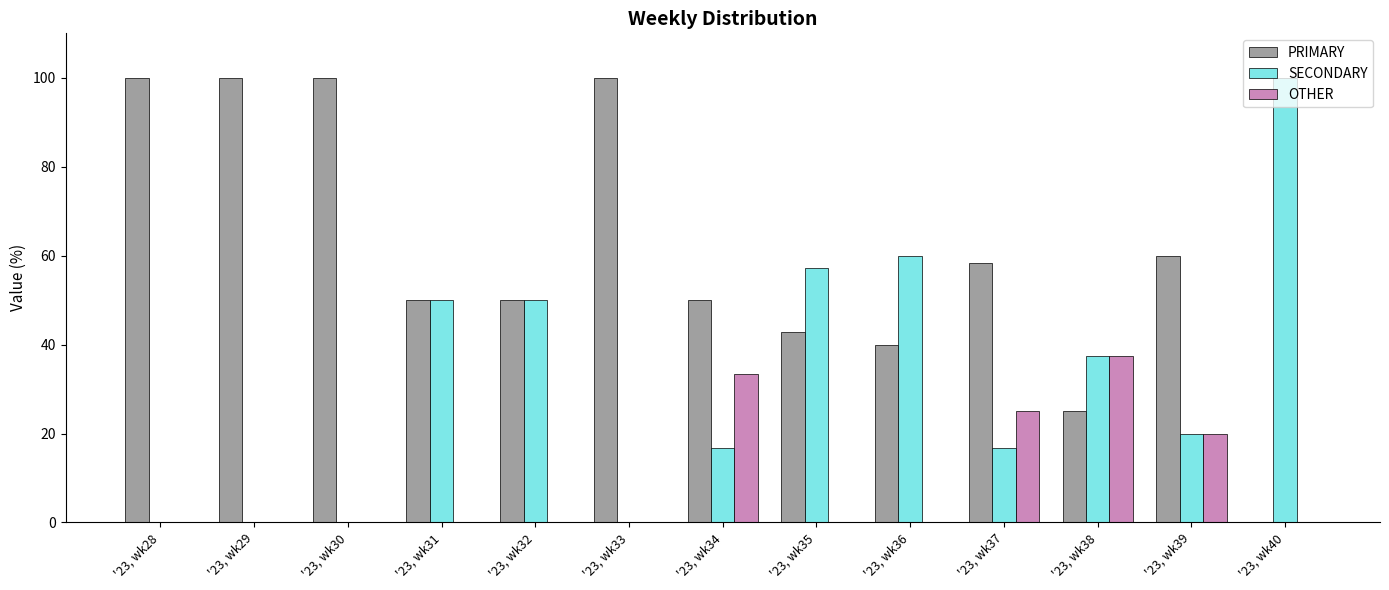

Is it true that PRIMARY equals 25.0 at '23, wk38?

True